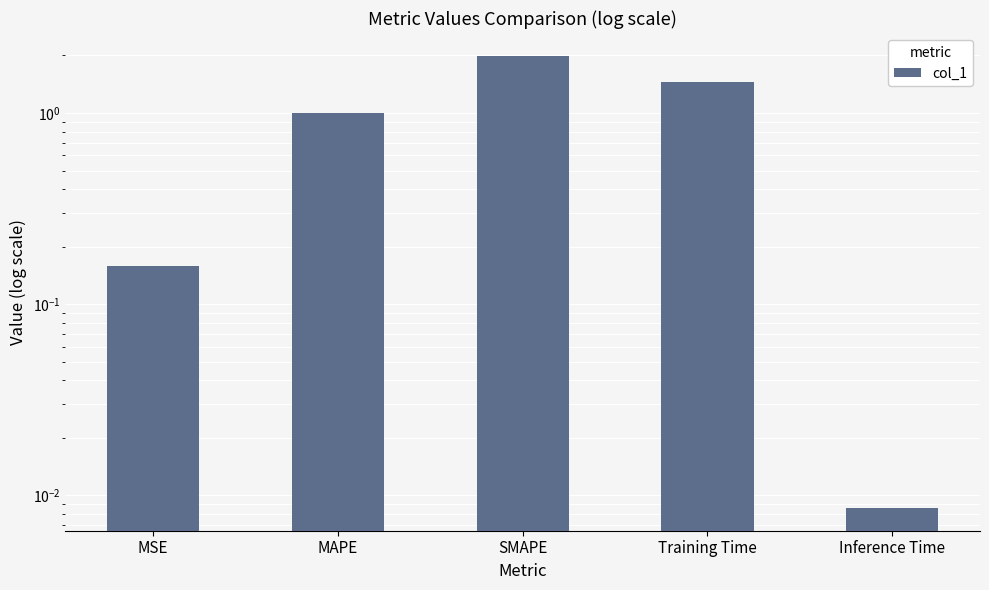

What is the change in value from Training Time to Inference Time?

-1.4